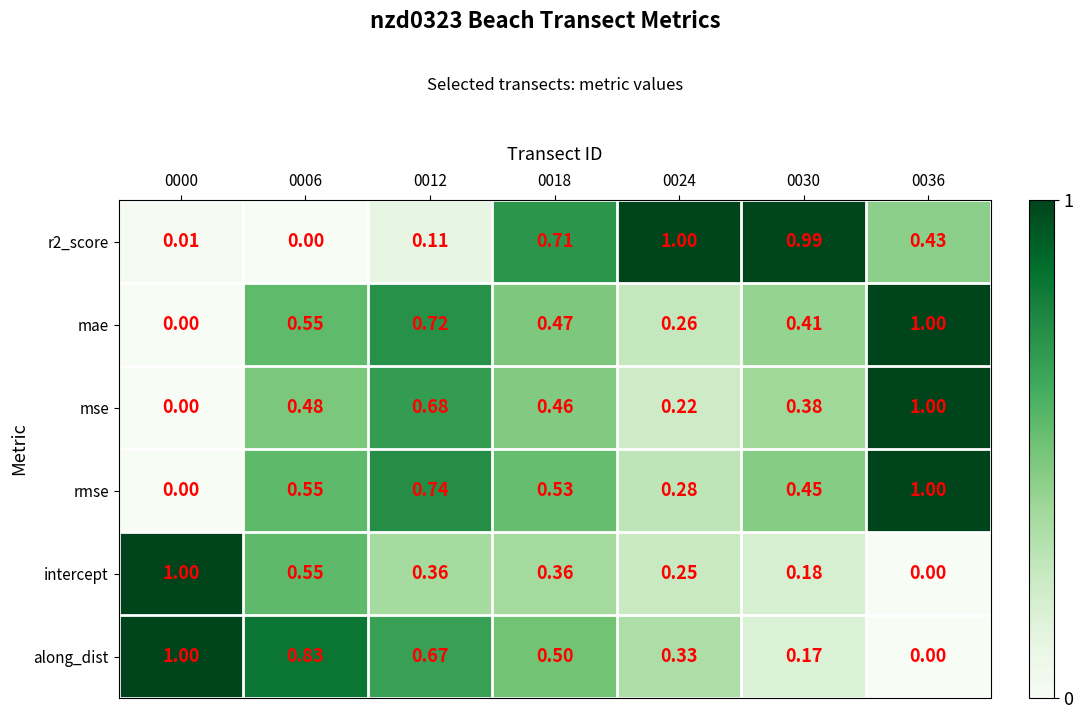

How many positive values does the intercept series have?

6